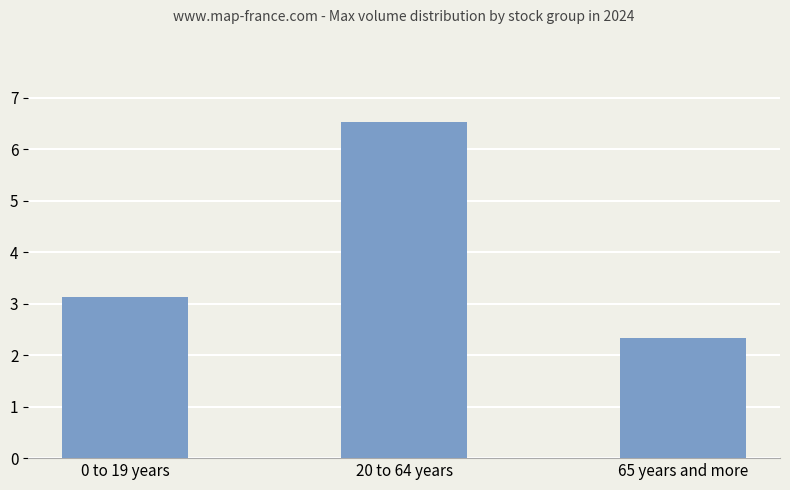

Does the chart contain any negative values?

No